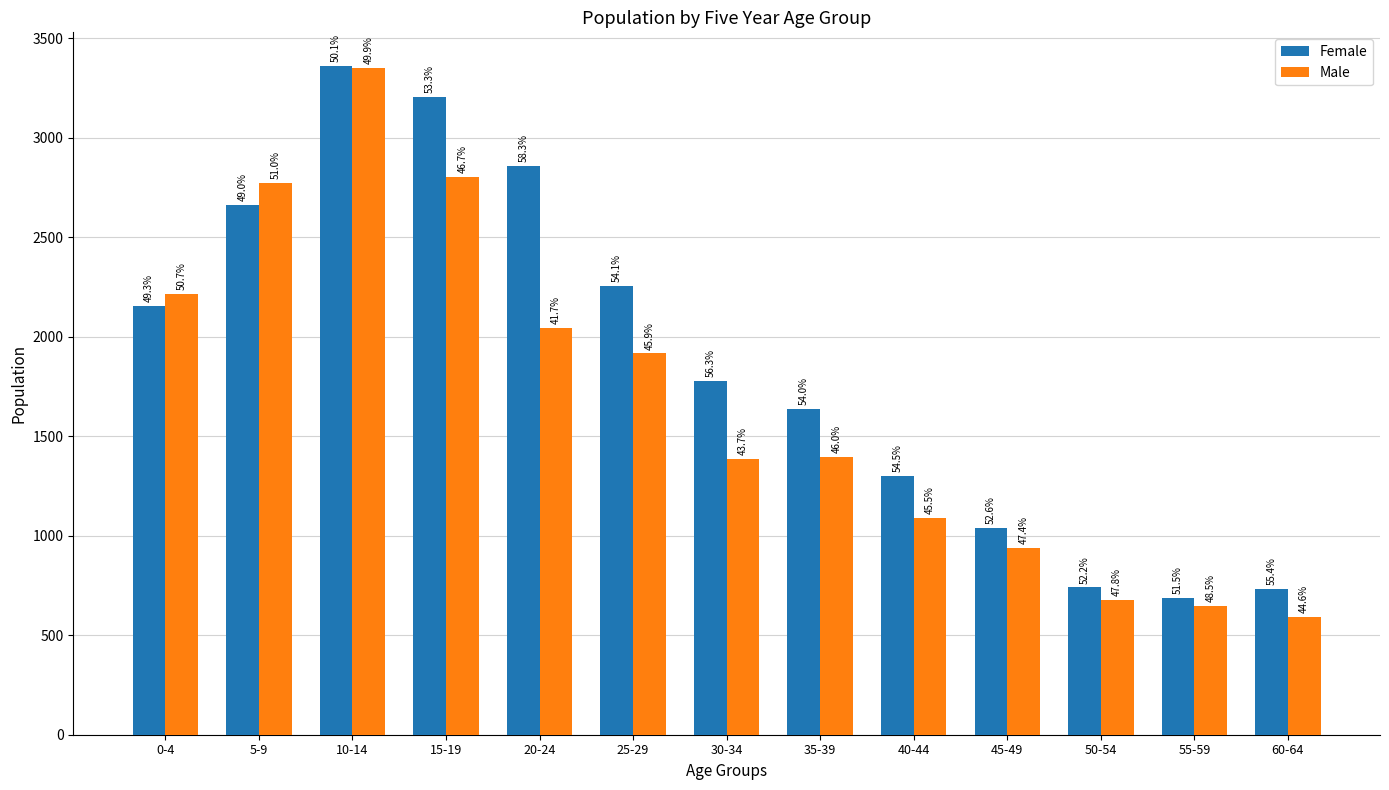

What is the average value of the Male series?

1679